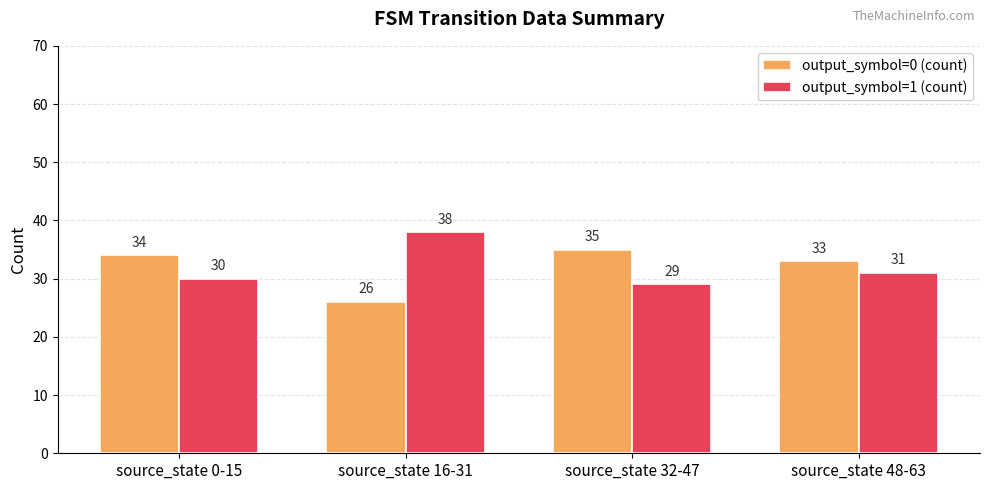

Which category has the lowest value in the output_symbol=1 (count) series?

source_state 32-47